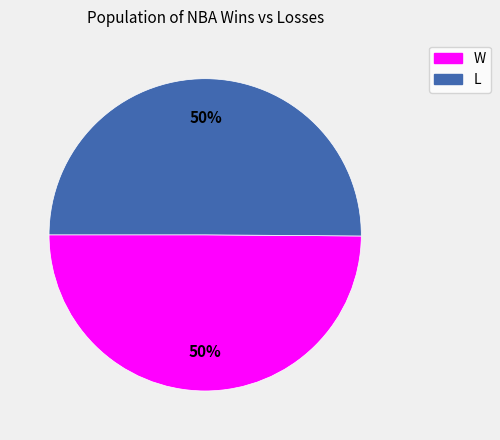

What is the ratio of the value at W to the value at L?

1.0